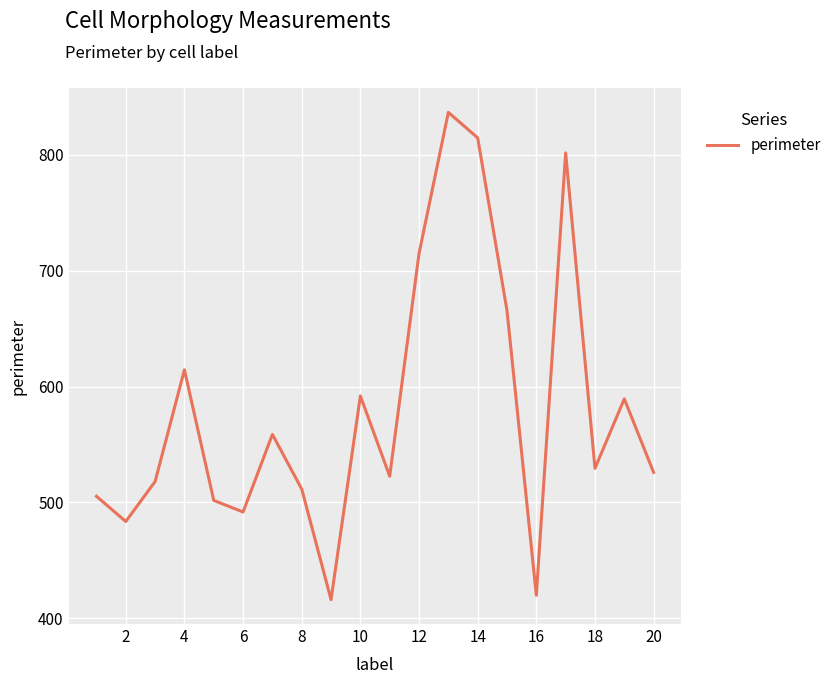

What is the difference between the maximum and minimum values?

420.6